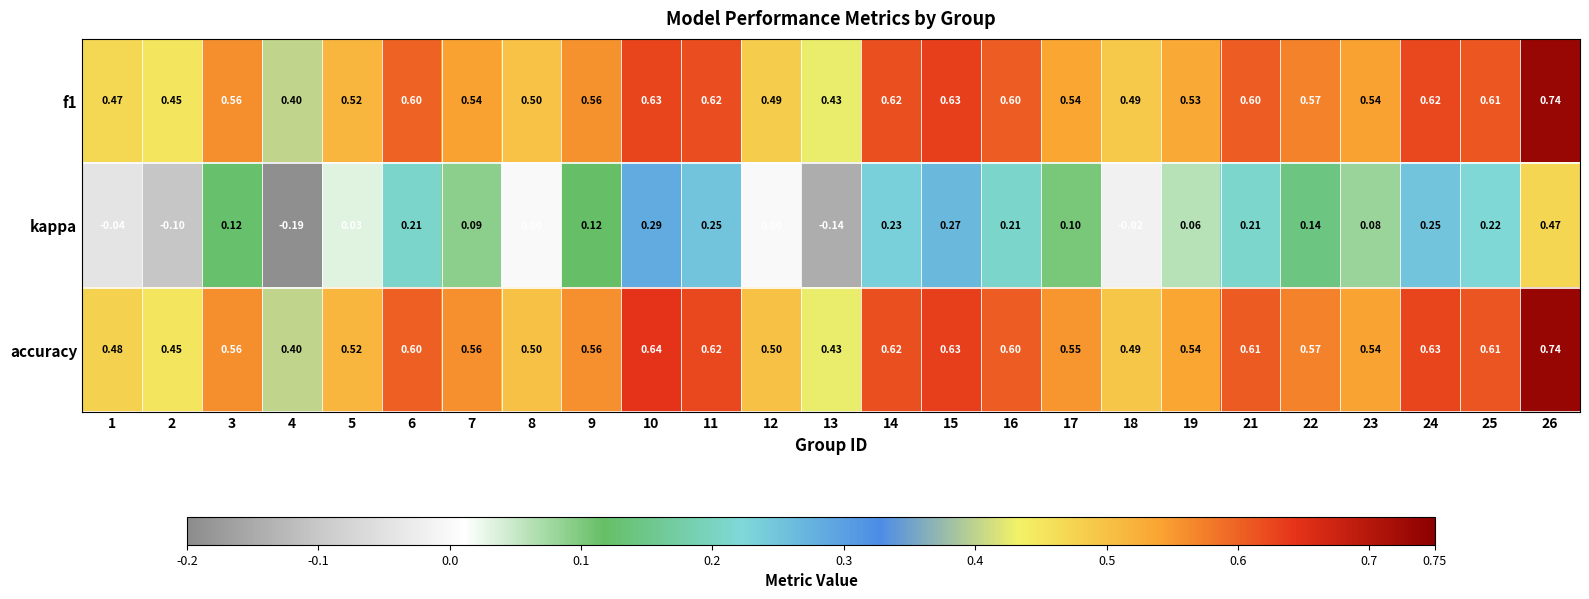

Which series has the widest spread of values?

kappa